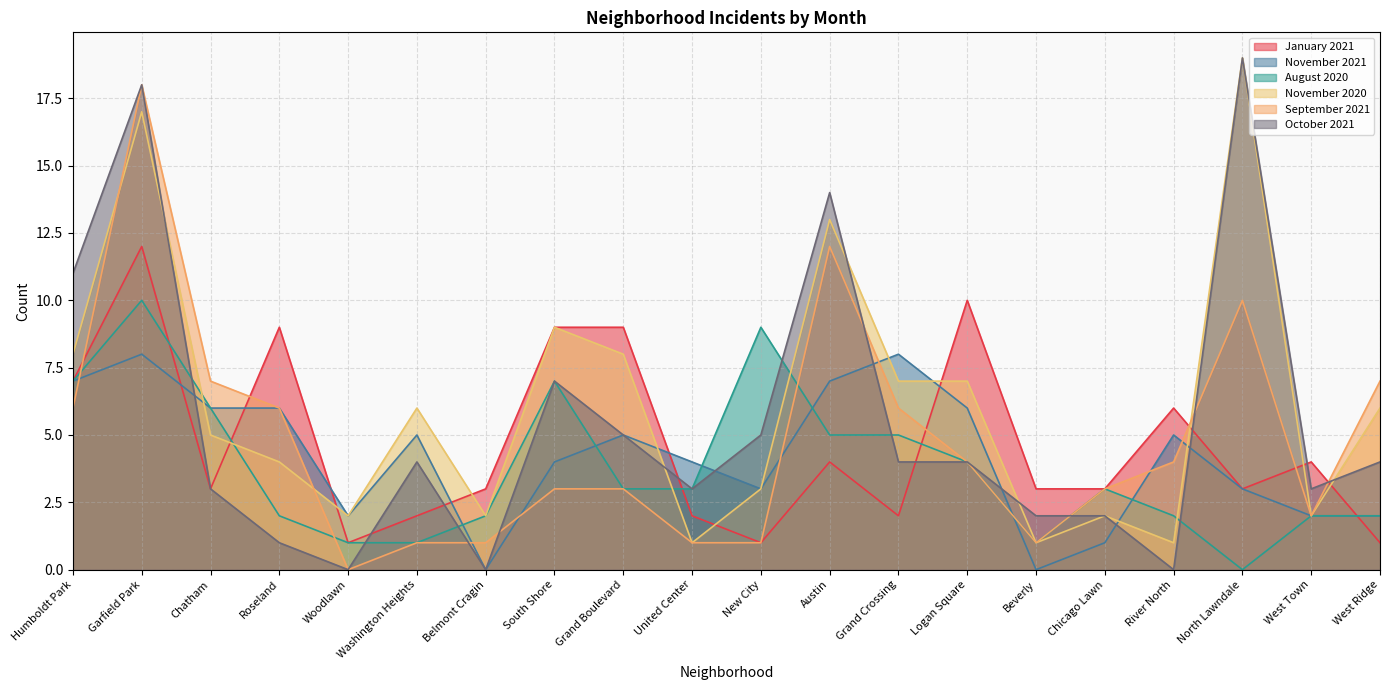

Rank the categories by October 2021 value from highest to lowest.

North Lawndale, Garfield Park, Austin, Humboldt Park, South Shore, Grand Boulevard, New City, Washington Heights, Grand Crossing, Logan Square, West Ridge, Chatham, United Center, West Town, Beverly, Chicago Lawn, Roseland, Woodlawn, Belmont Cragin, River North